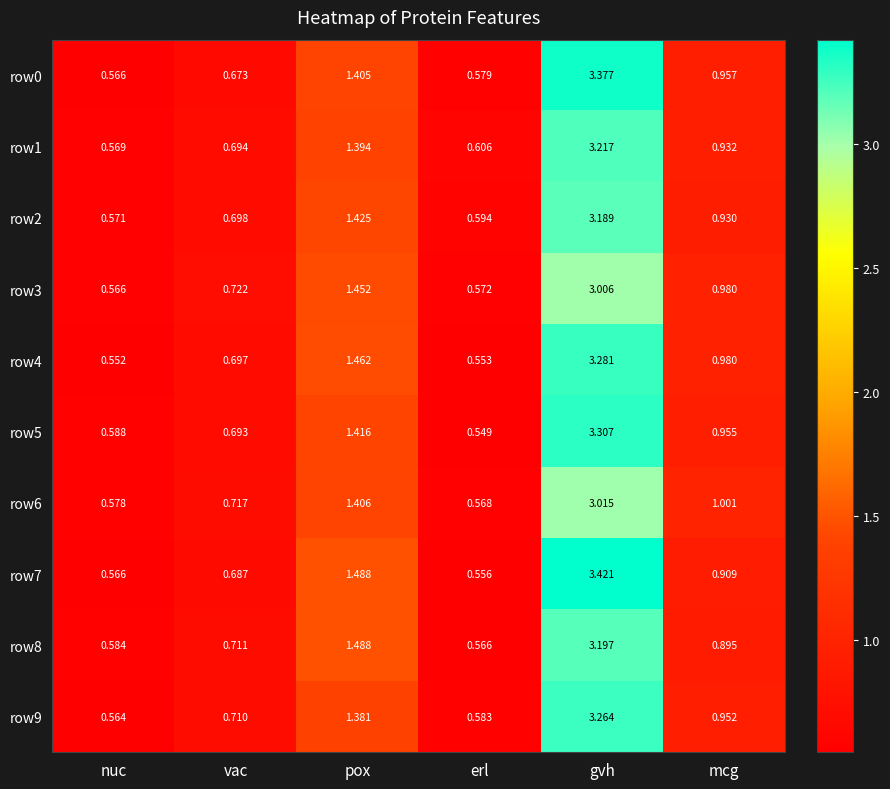

List the labels in order of row6 value, smallest first.

erl, nuc, vac, mcg, pox, gvh